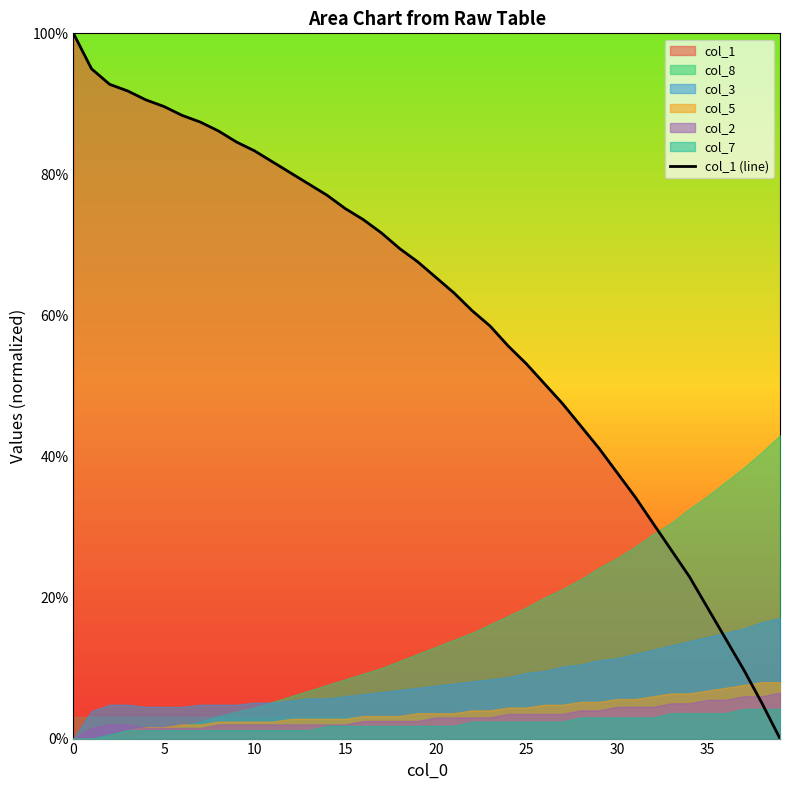

Which label corresponds to the smallest value in the chart?

39